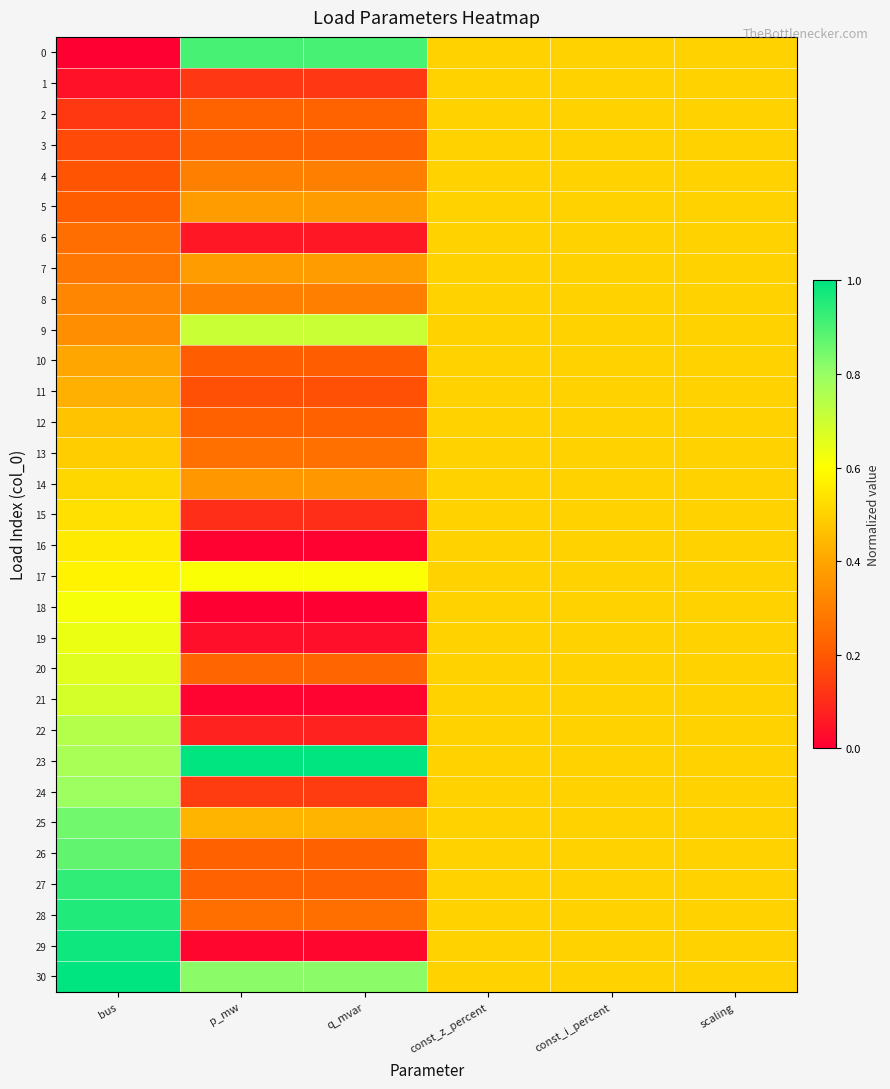

Rank the series by their maximum value, from highest to lowest.

23, 30, 29, 28, 27, 0, 26, 25, 24, 22, 9, 21, 20, 19, 18, 17, 16, 15, 14, 1, 2, 3, 4, 5, 6, 7, 8, 10, 11, 12, 13